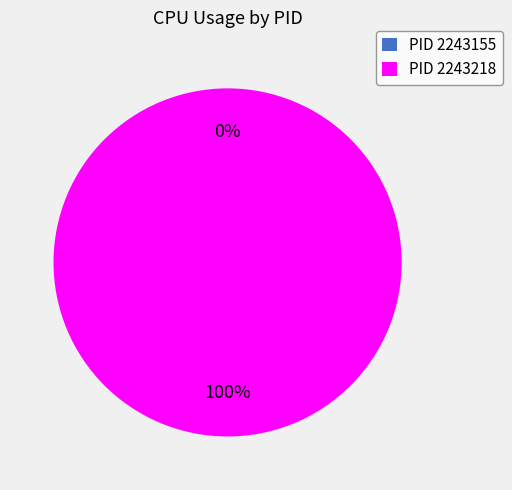

Which category has the smallest portion of the pie?

2243155